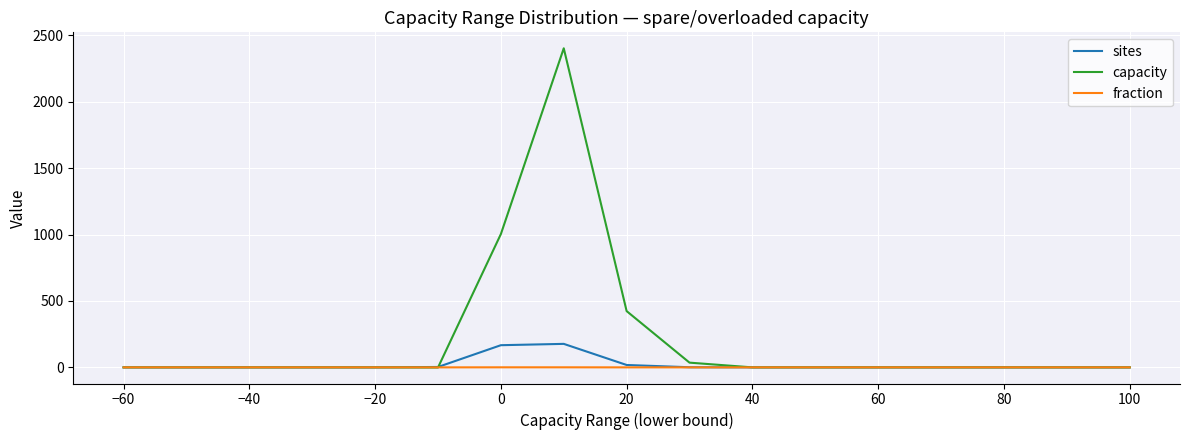

Rank the series by their maximum value, from highest to lowest.

capacity, sites, fraction